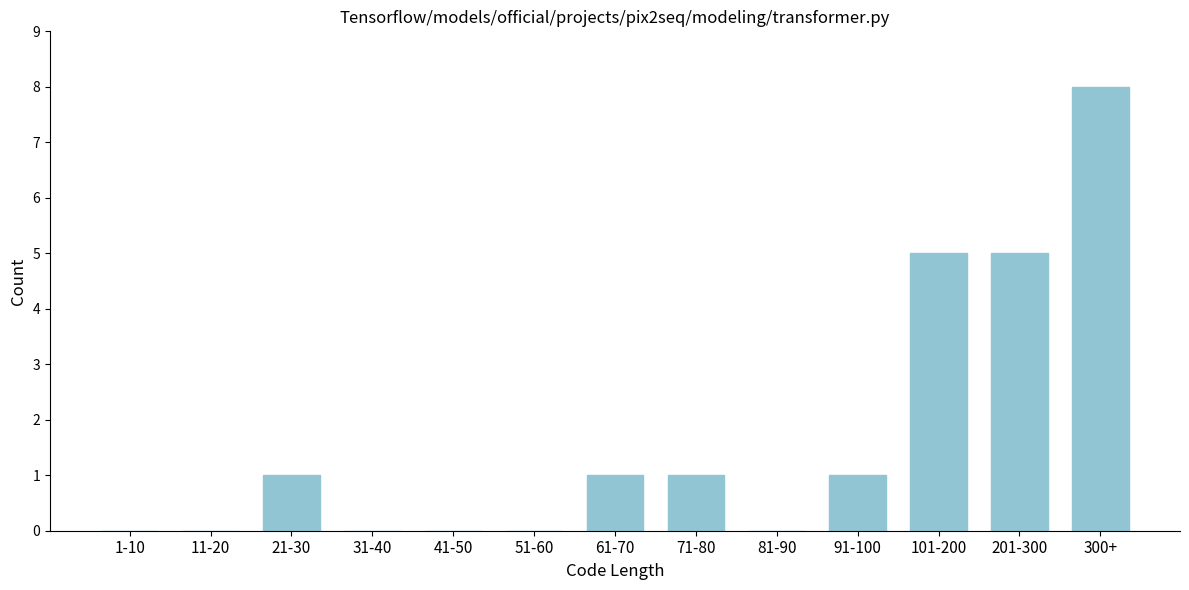

Reading left to right, list all the values displayed in this chart.

1-10=0	11-20=0	21-30=1	31-40=0	41-50=0	51-60=0	61-70=1	71-80=1	81-90=0	91-100=1	101-200=5	201-300=5	300+=8